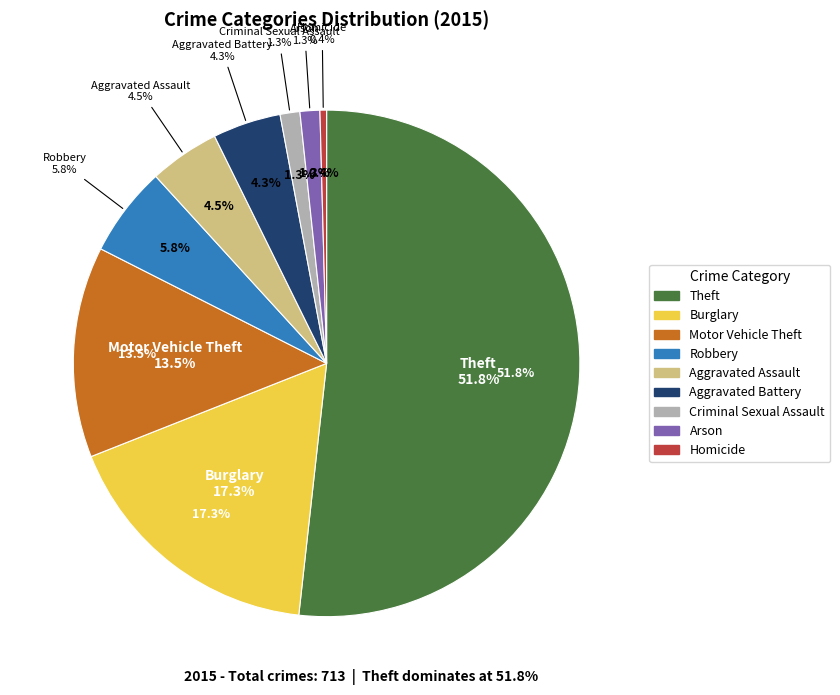

To the nearest percent, what is the average slice percentage?

11%